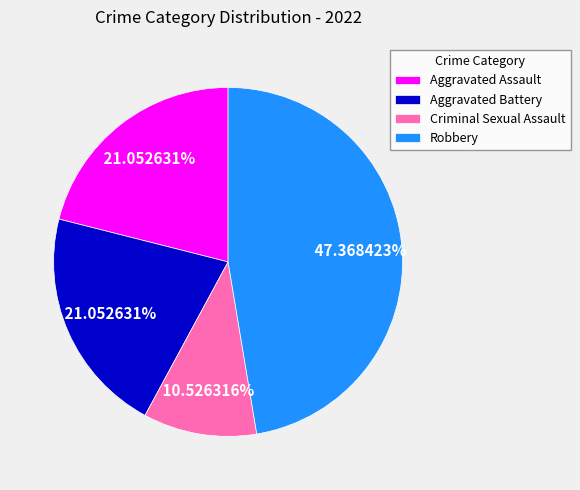

To the nearest percent, what percentage of the pie is Robbery?

47%